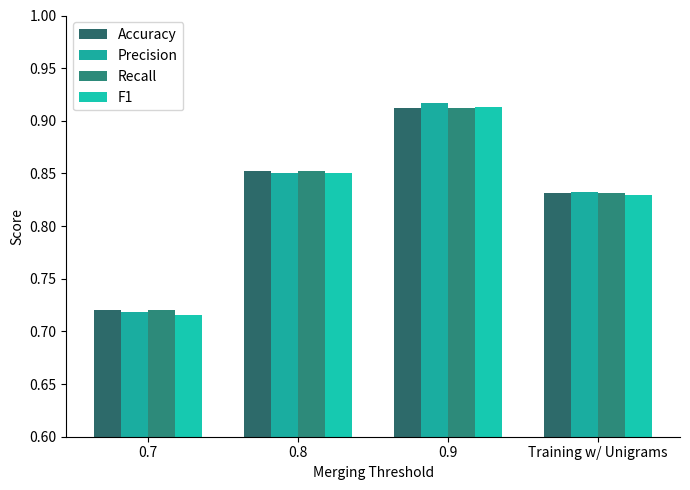

How many data points does each series have?

4